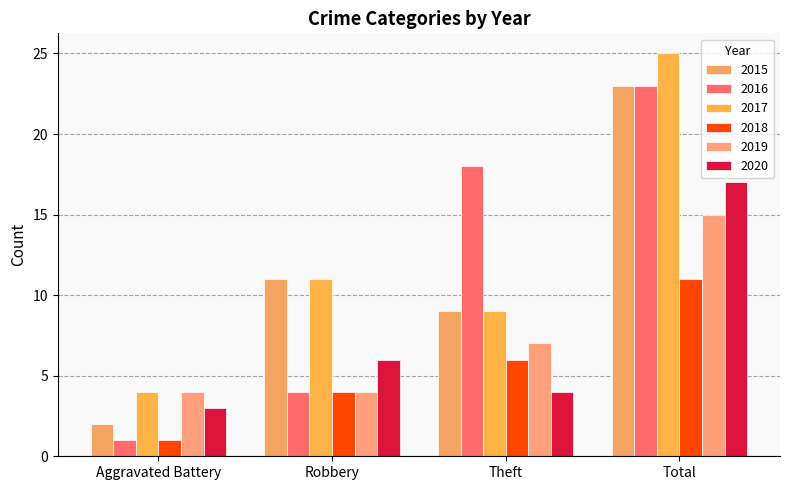

Reading right to left, extract all data points from this chart.

2015: 23	9	11	2
2016: 23	18	4	1
2017: 25	9	11	4
2018: 11	6	4	1
2019: 15	7	4	4
2020: 17	4	6	3